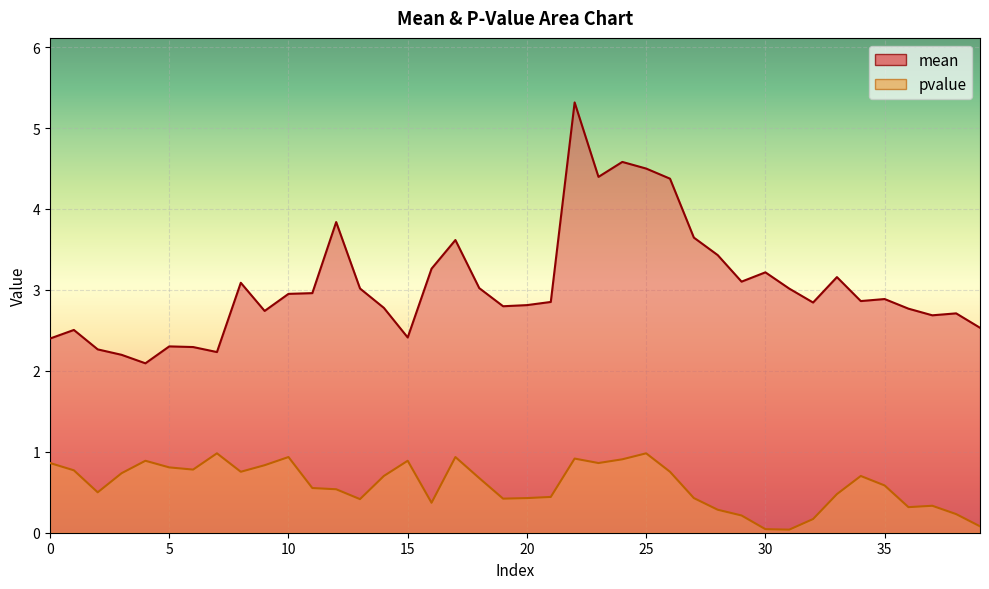

Where is mean nearest to the value 3?

31